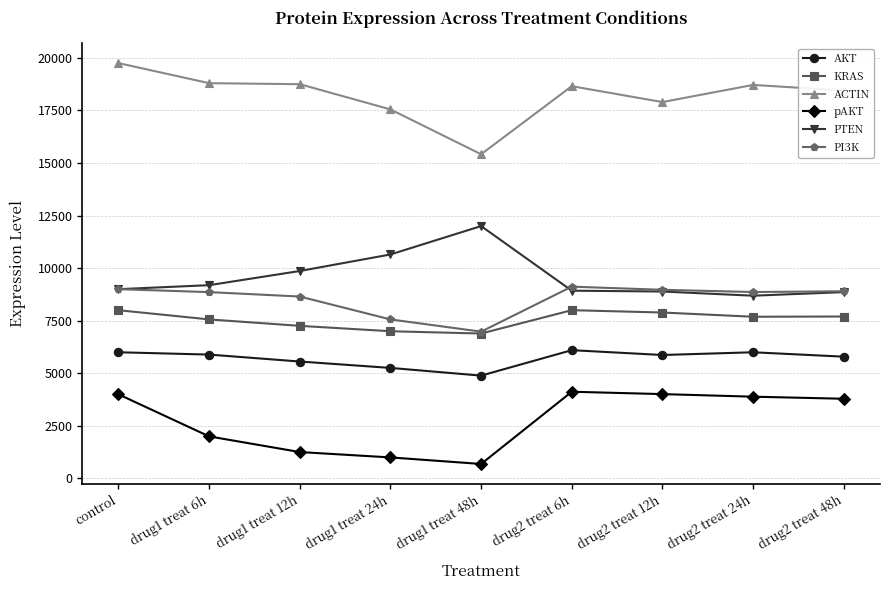

Does the chart display data point markers on the line(s)?

Yes